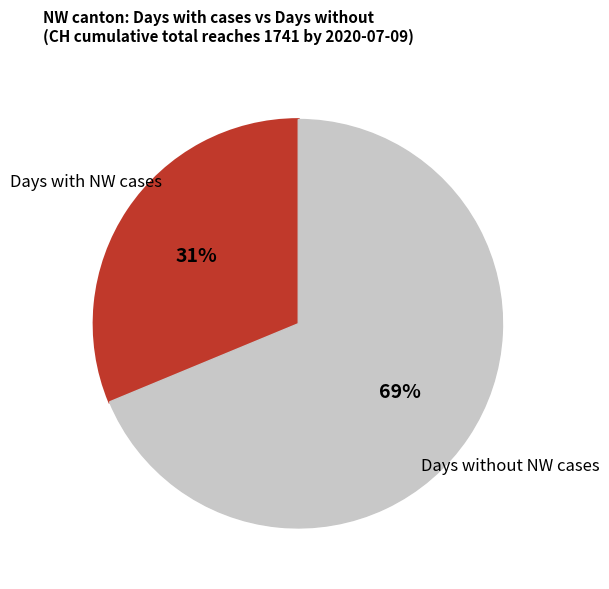

To the nearest percent, what is the average slice percentage?

50%